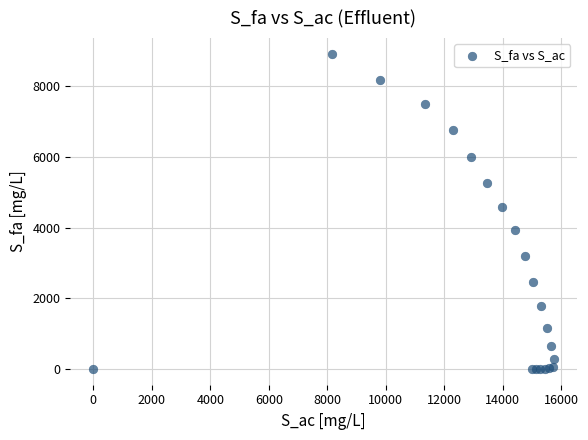

What Y value in the scatter plot is closest to 4459?

4591.5